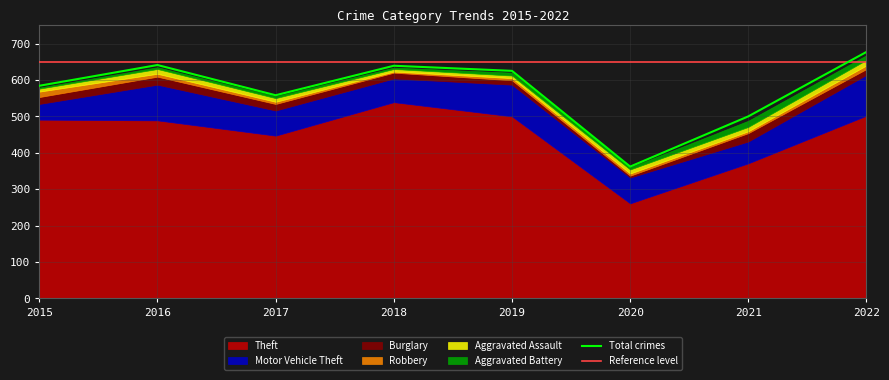

At 2017, list the series in order from largest to smallest.

Theft, Motor Vehicle Theft, Burglary, Aggravated Assault, Robbery, Aggravated Battery